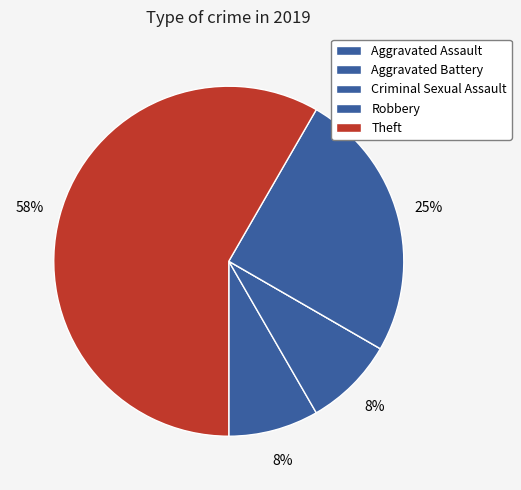

How many slices are in this pie chart?

5